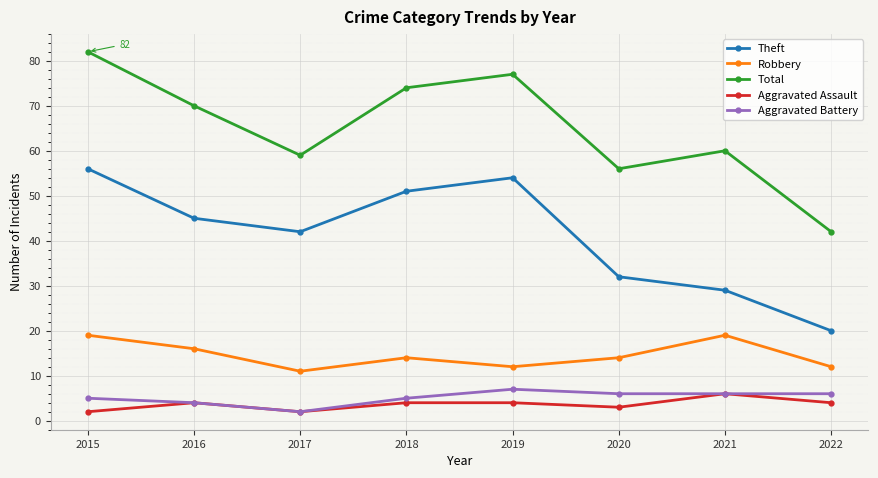

What is the difference between the highest and lowest values at 2021?

54